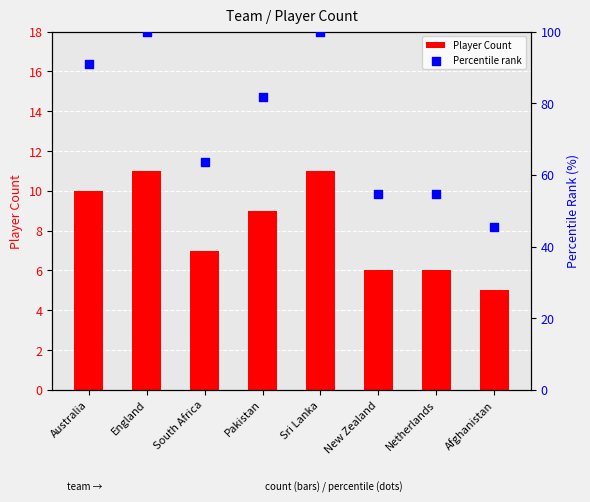

Is the value of Percentile rank at Sri Lanka greater than the value of Player Count at Netherlands?

Yes